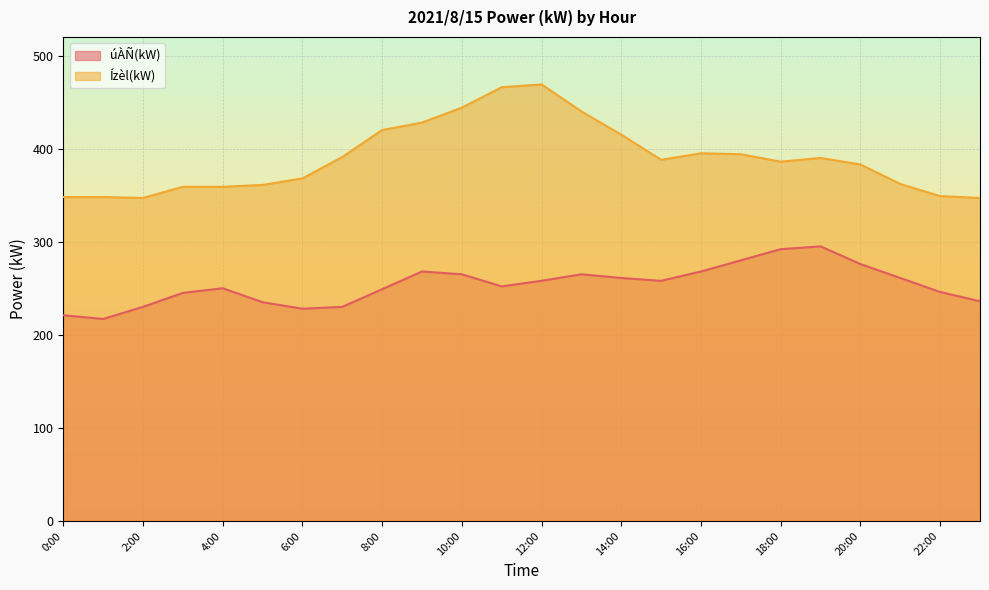

Which series changed the most between 15:00 and 22:00?

Ízèl(kW)